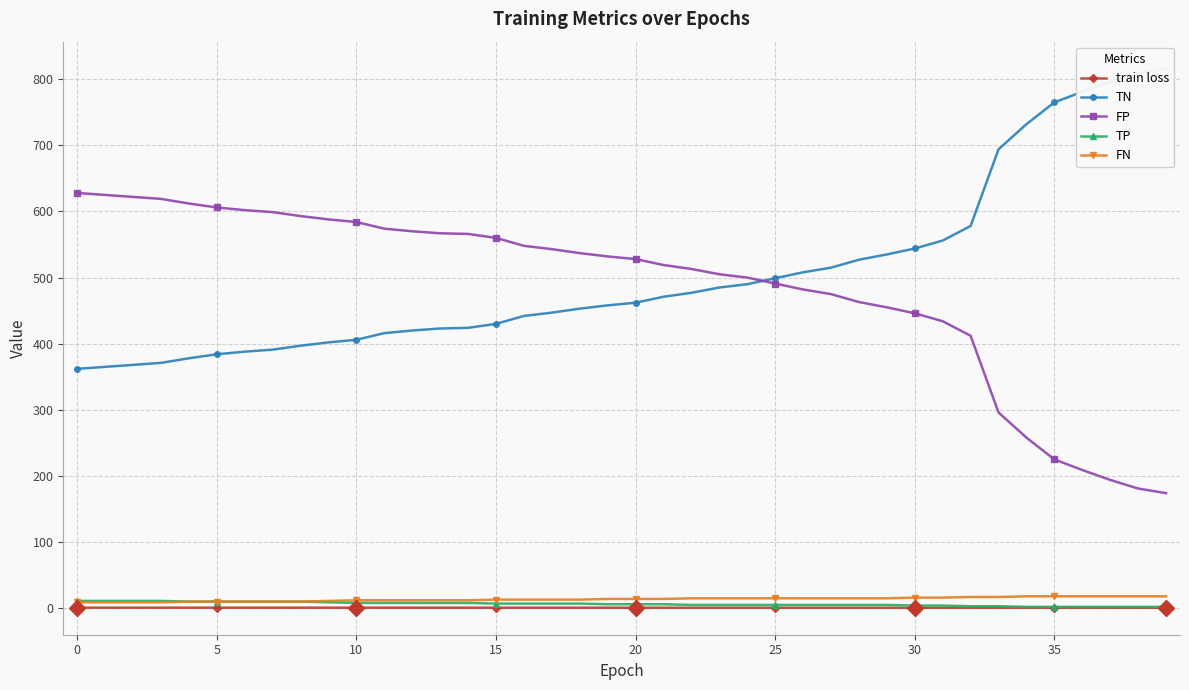

True or false: FP and TP cross at least once.

False